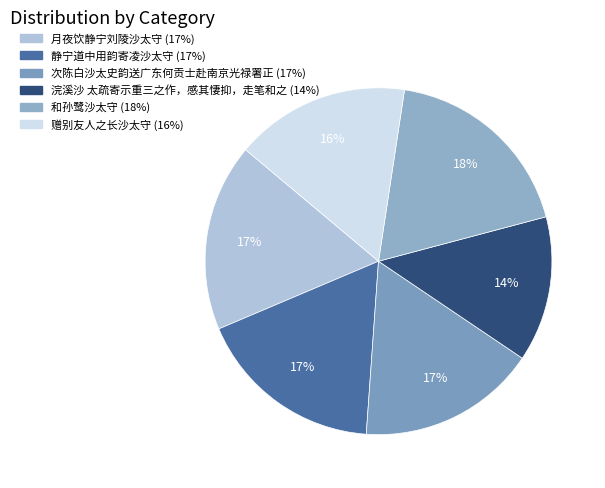

To the nearest percent, what is the combined percentage of 静宁道中用韵寄凌沙太守 and 次陈白沙太史韵送广东何贡士赴南京光禄署正?

34%